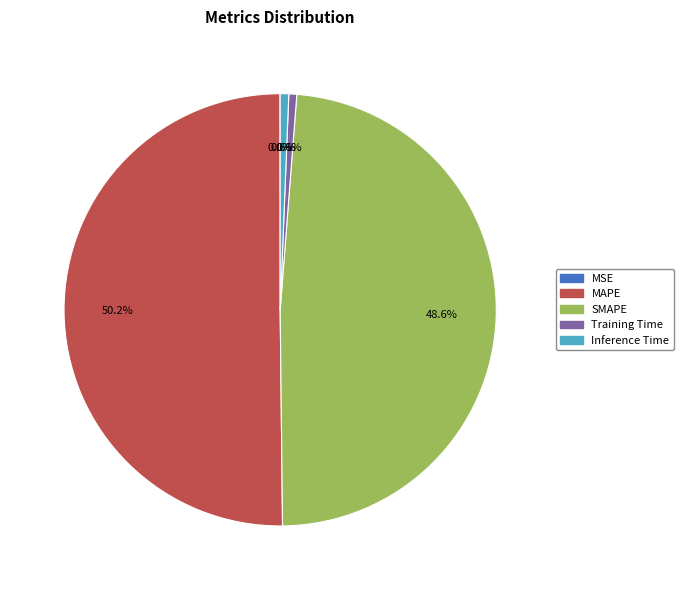

To the nearest percent, what portion does Training Time represent?

1%